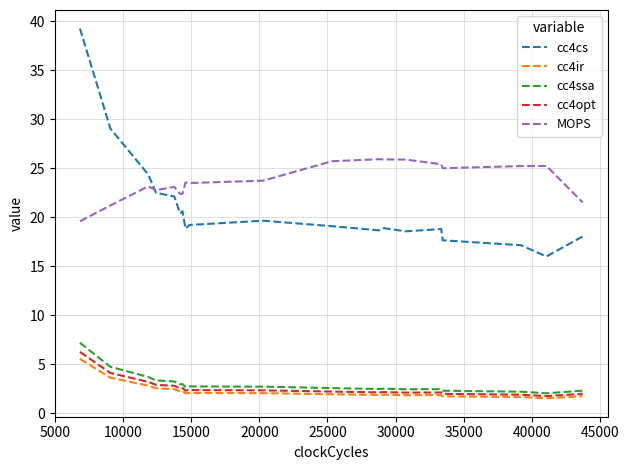

True or false: cc4cs and cc4ir intersect in this chart.

False